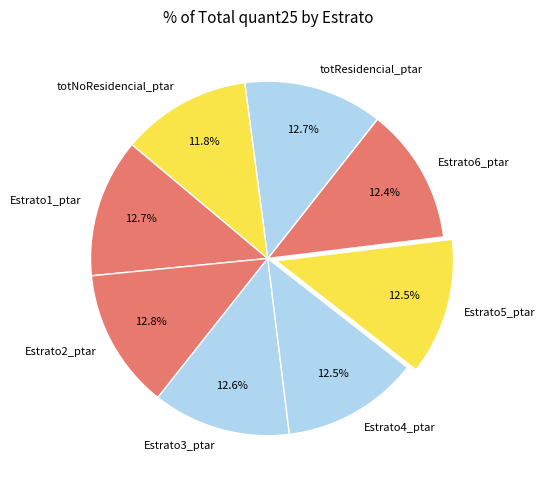

How much of the chart is everything except Estrato1_ptar?

87.3%